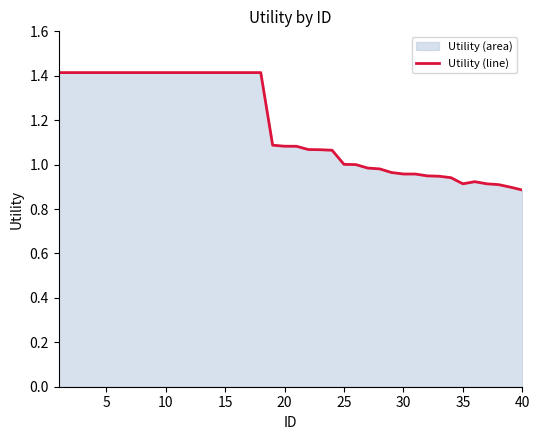

Reading right to left, transcribe all the data shown in this chart.

0.9	0.9	0.9	0.9	0.9	0.9	0.9	0.9	0.9	1.0	1.0	1.0	1.0	1.0	1.0	1.0	1.1	1.1	1.1	1.1	1.1	1.1	1.4	1.4	1.4	1.4	1.4	1.4	1.4	1.4	1.4	1.4	1.4	1.4	1.4	1.4	1.4	1.4	1.4	1.4